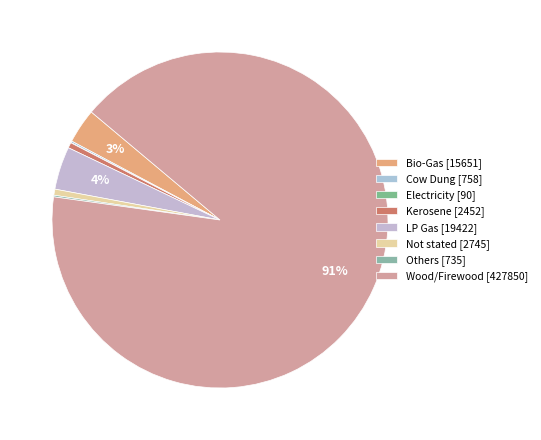

Count the number of slices in the pie.

8